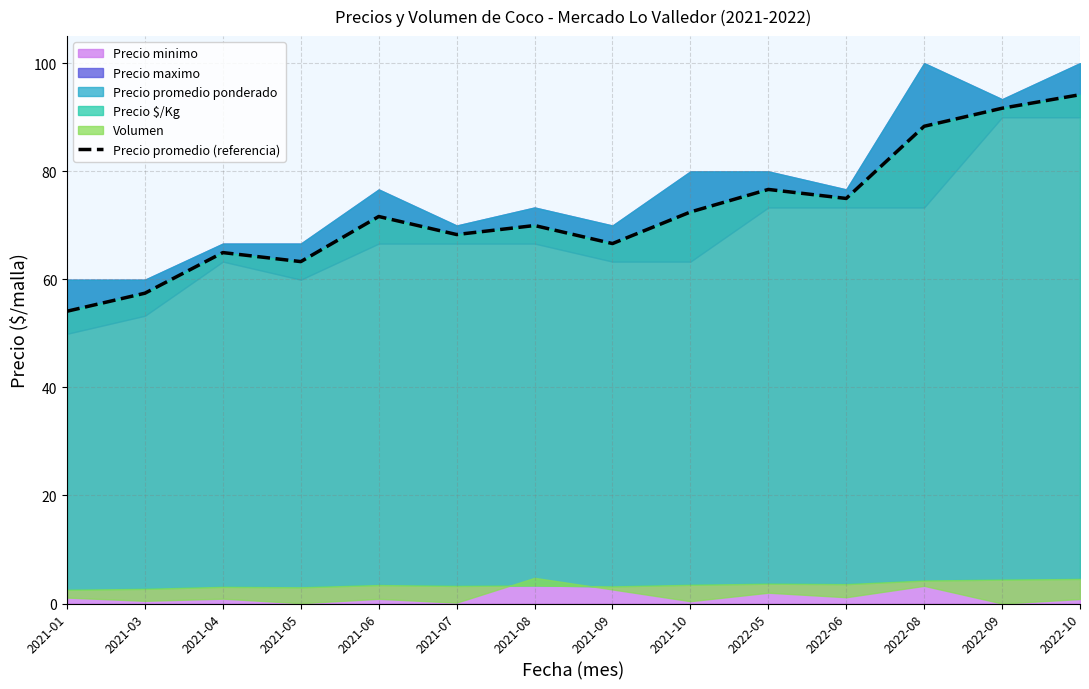

The chart shows a value of 88.3 at 2022-08. True or false?

True